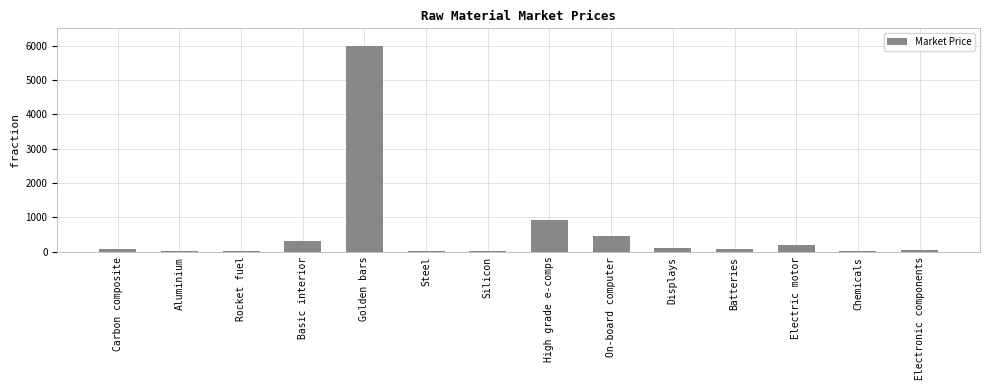

The value at Aluminium is 19.0. True or false?

True